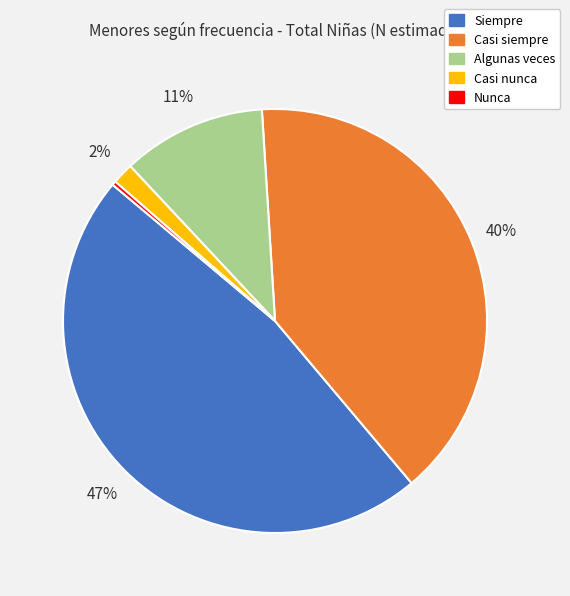

Does any single category account for the majority?

No